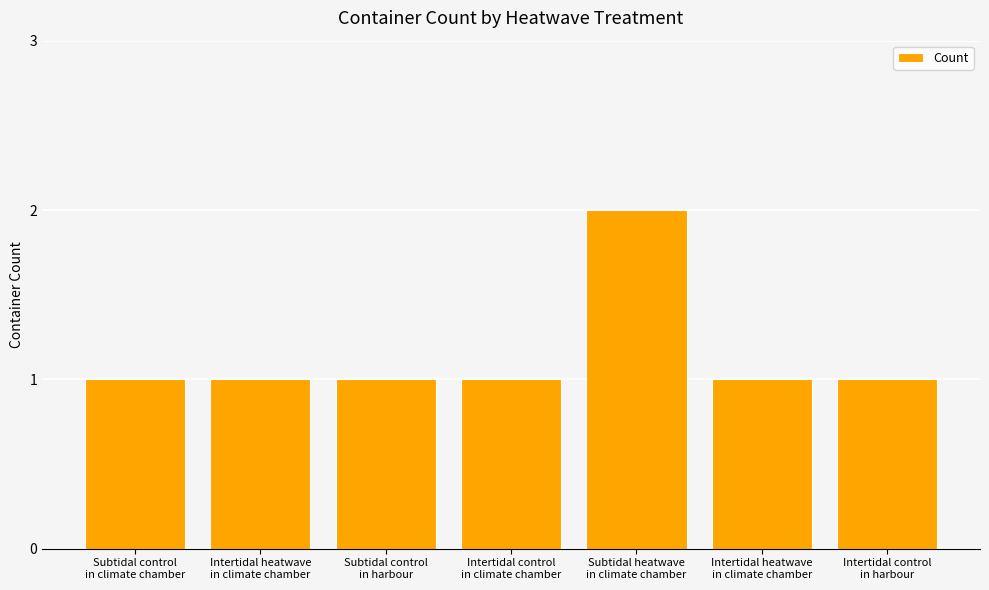

The chart shows a value of 1 at Intertidal heatwave
in climate chamber. True or false?

True